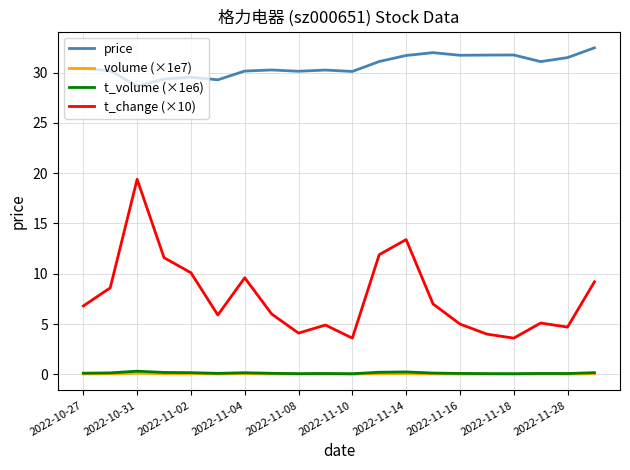

True or false: price and t_change (×10) cross at least once.

False